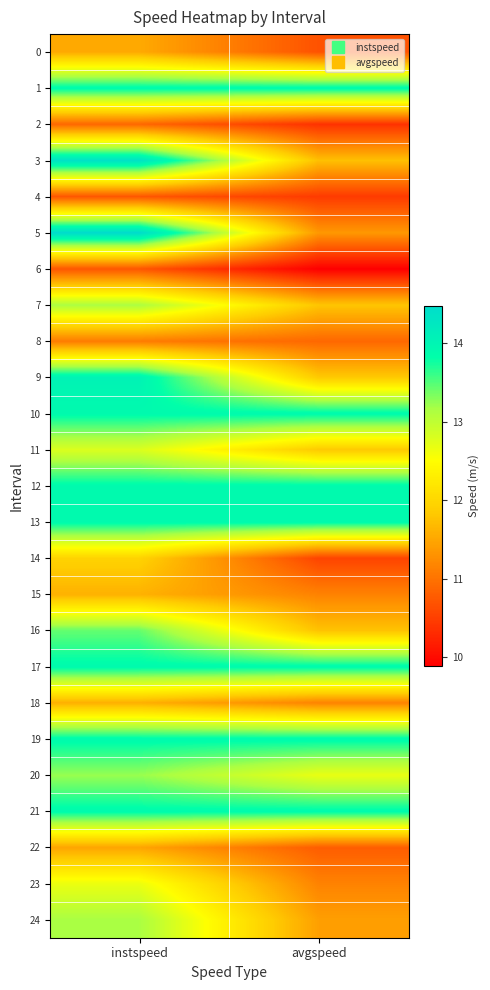

At avgspeed, list the series in order from smallest to largest.

6, 2, 4, 14, 0, 22, 8, 15, 23, 18, 5, 24, 3, 16, 7, 9, 11, 20, 1, 10, 12, 13, 17, 19, 21